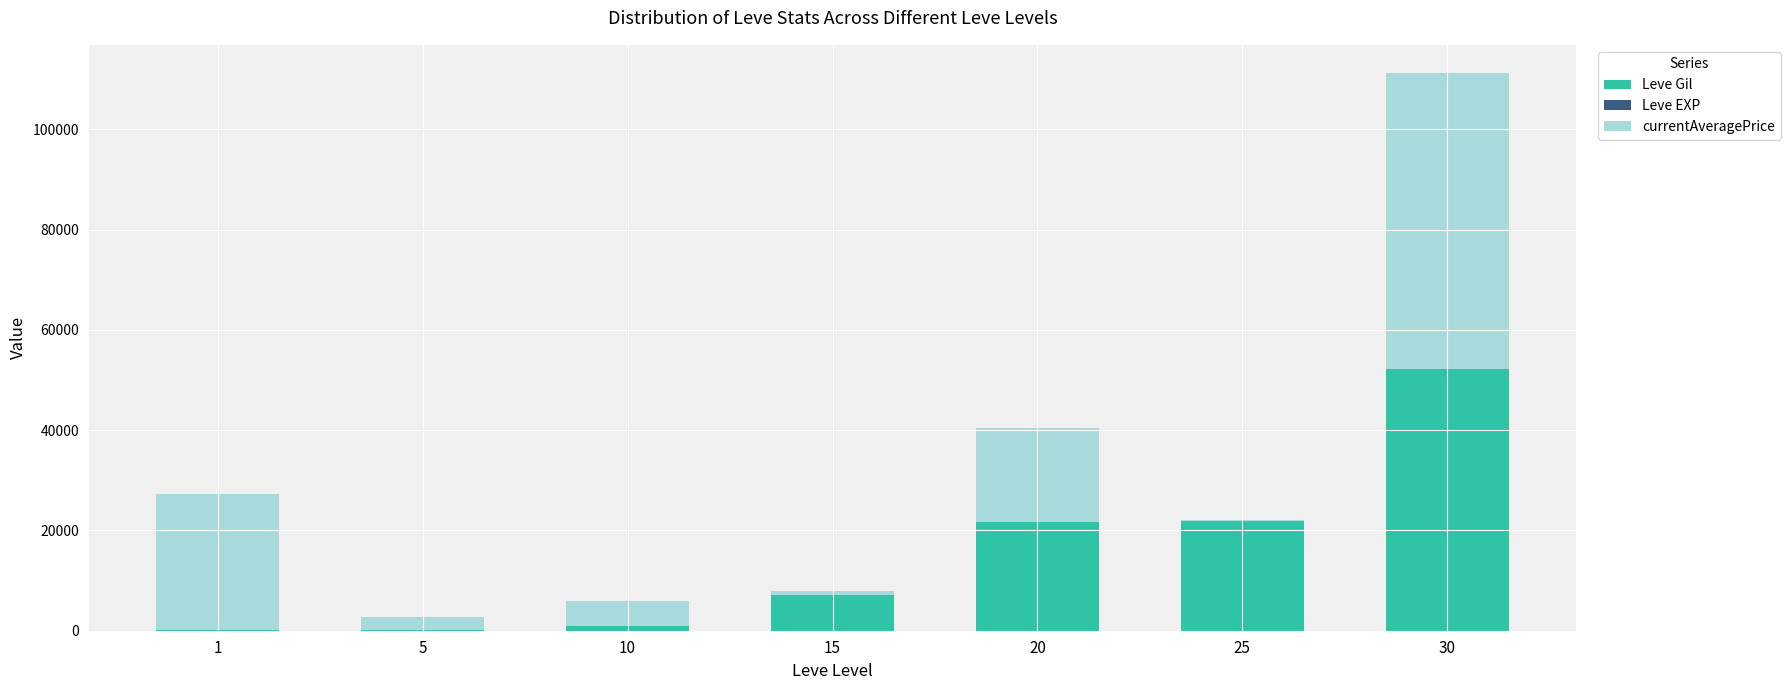

What is the sum of all Leve Gil values?

104190